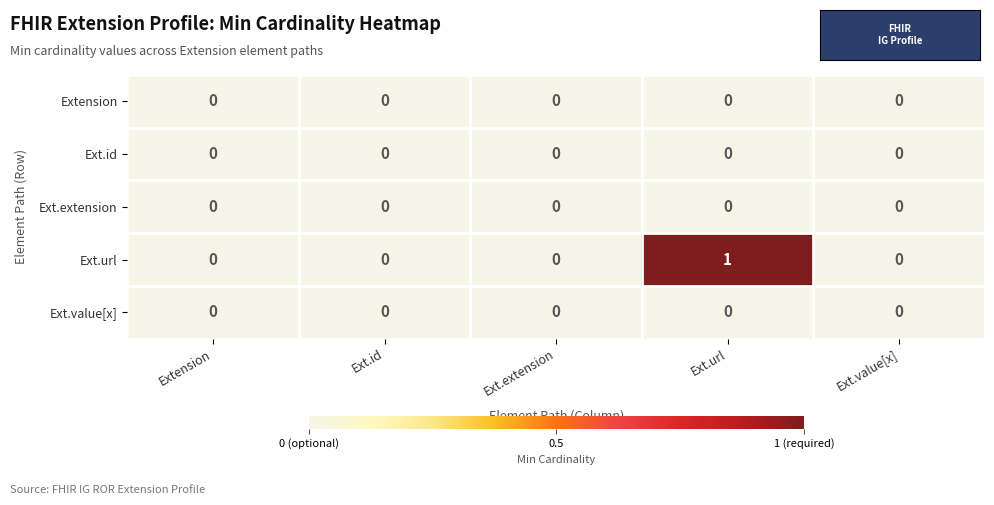

At which category is the sum across all series the highest?

Ext.url